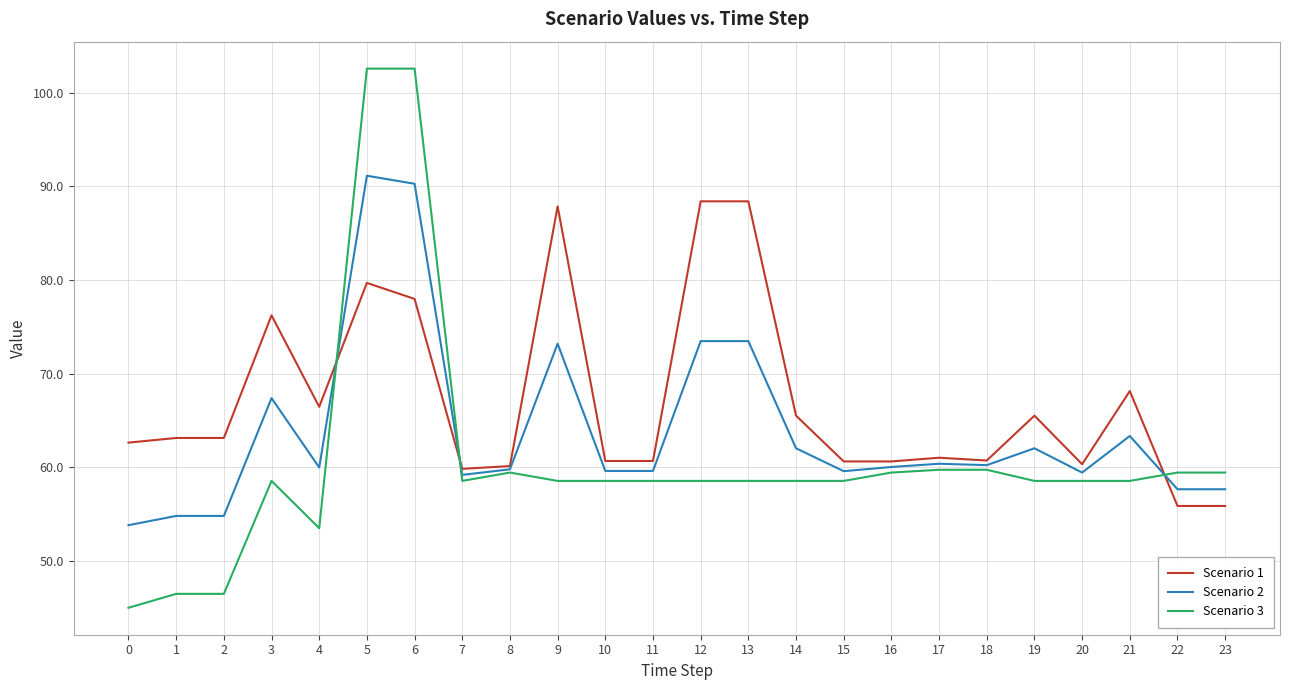

What value does the Scenario 3 series have at 20?

58.5